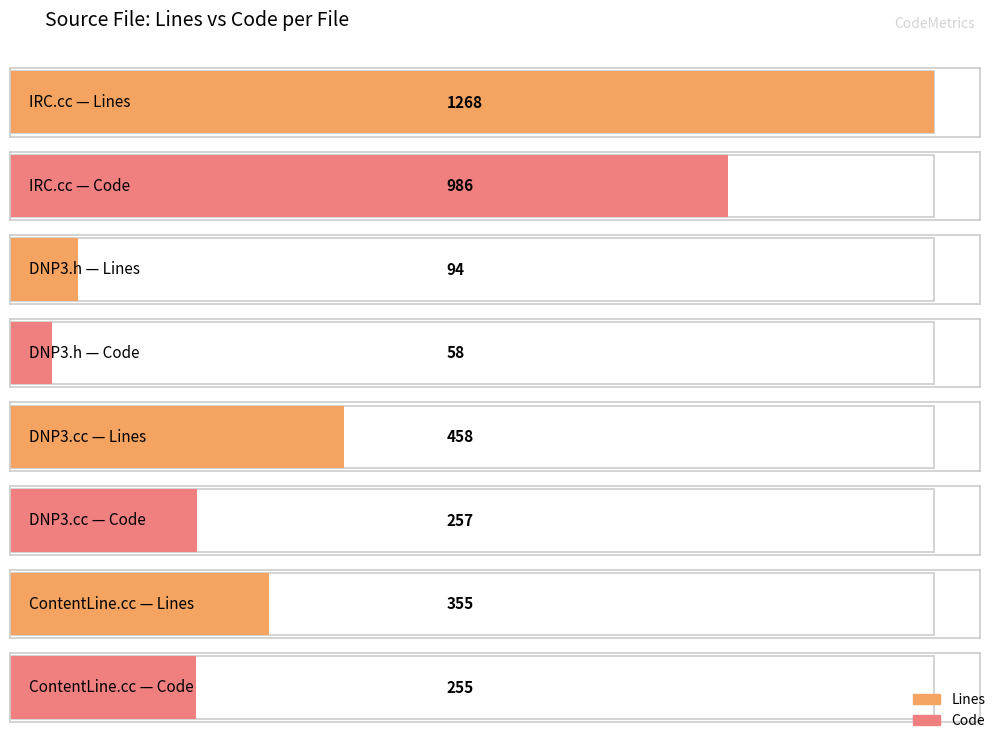

The value of Comments at ContentLine.cc is 11. True or false?

False